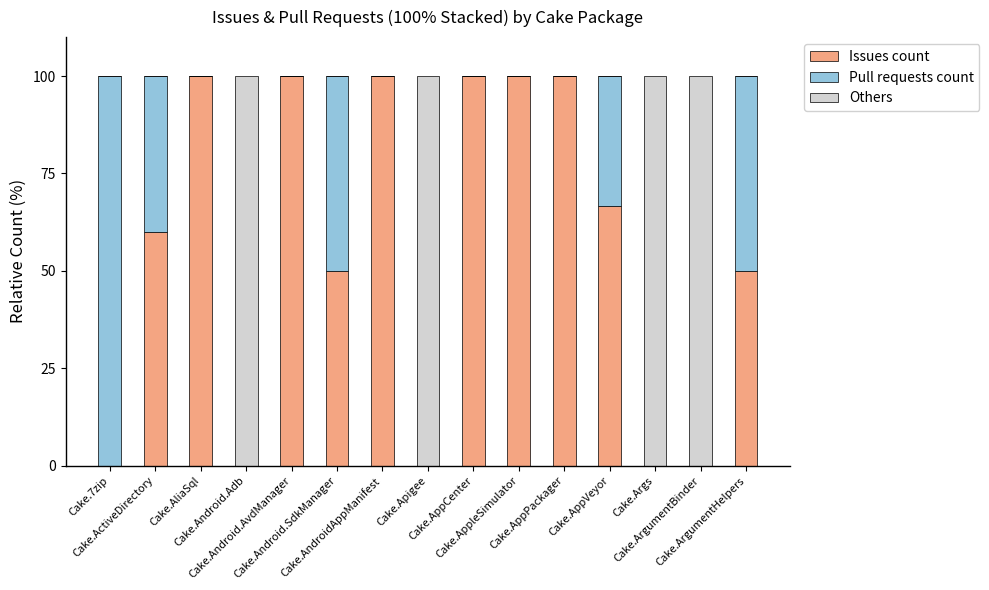

How many data points does each series have?

15